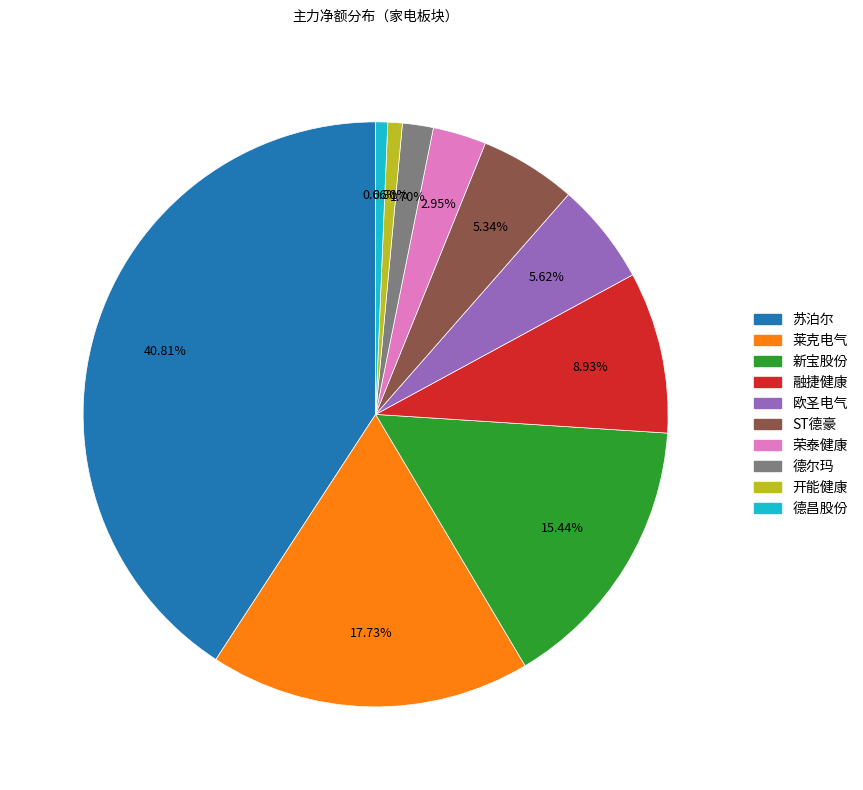

To the nearest percent, what is the average slice percentage?

10%